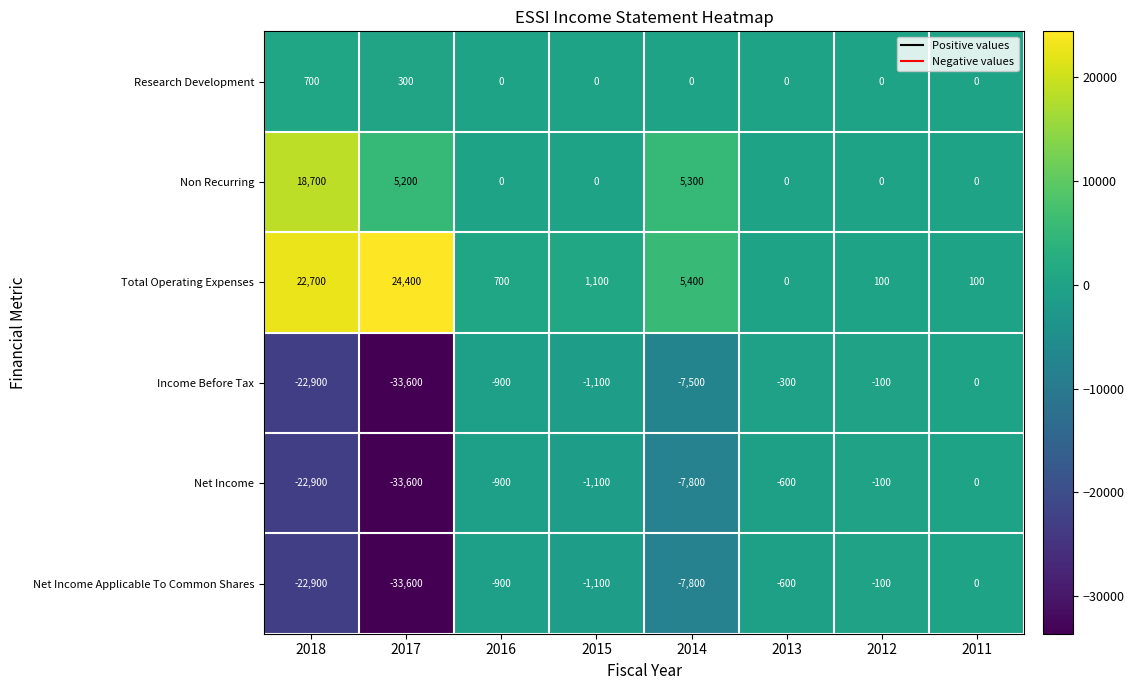

Where does the Net Income Applicable To Common Shares series first go above -900?

2013